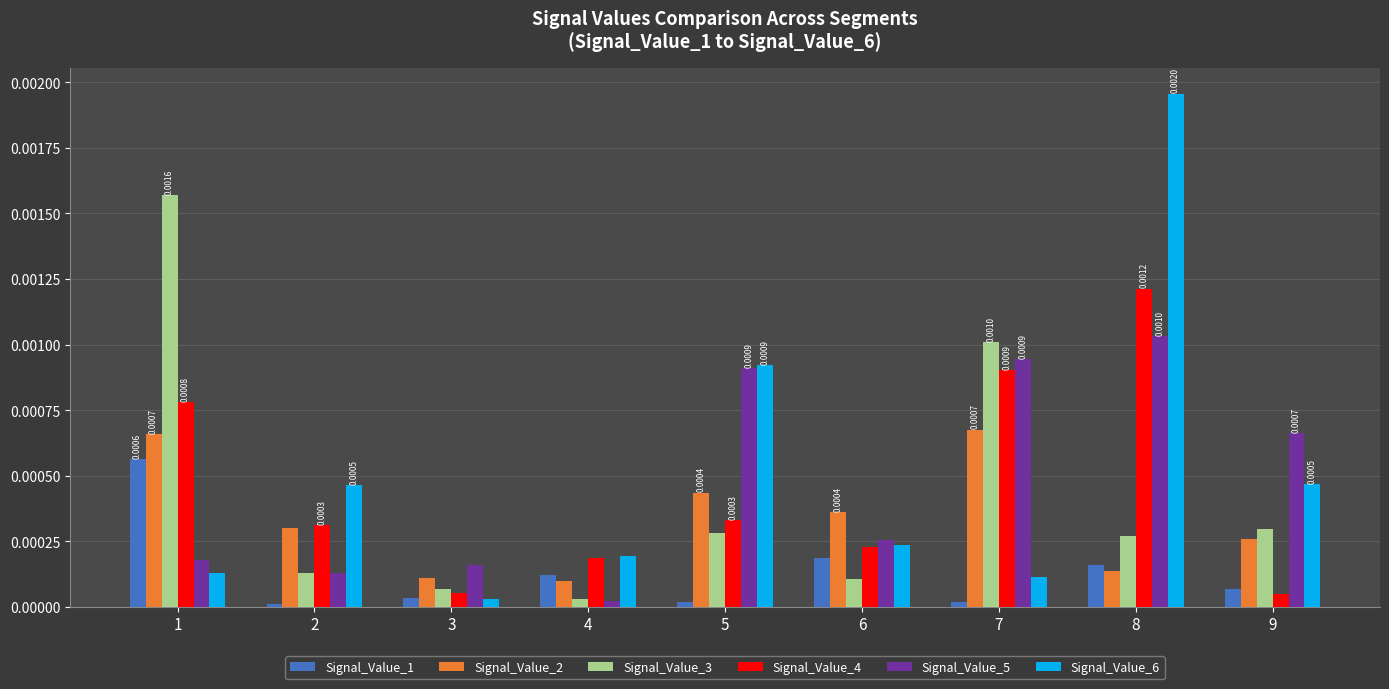

Which series has the widest spread of values?

Signal_Value_6